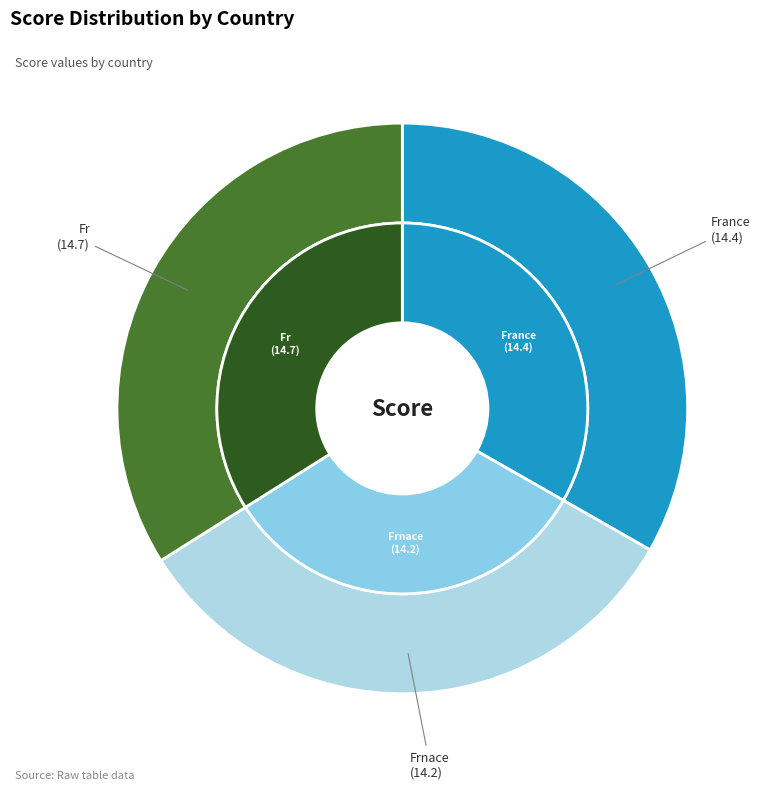

What is the smallest slice in the pie chart?

Frnace